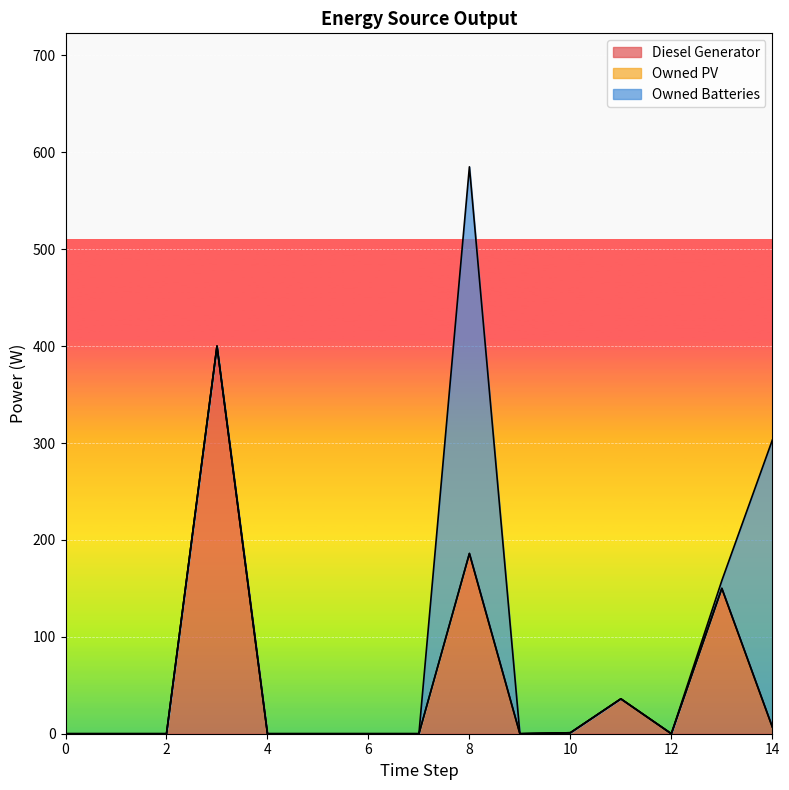

True or false: Owned Batteries and Owned PV cross at least once.

False